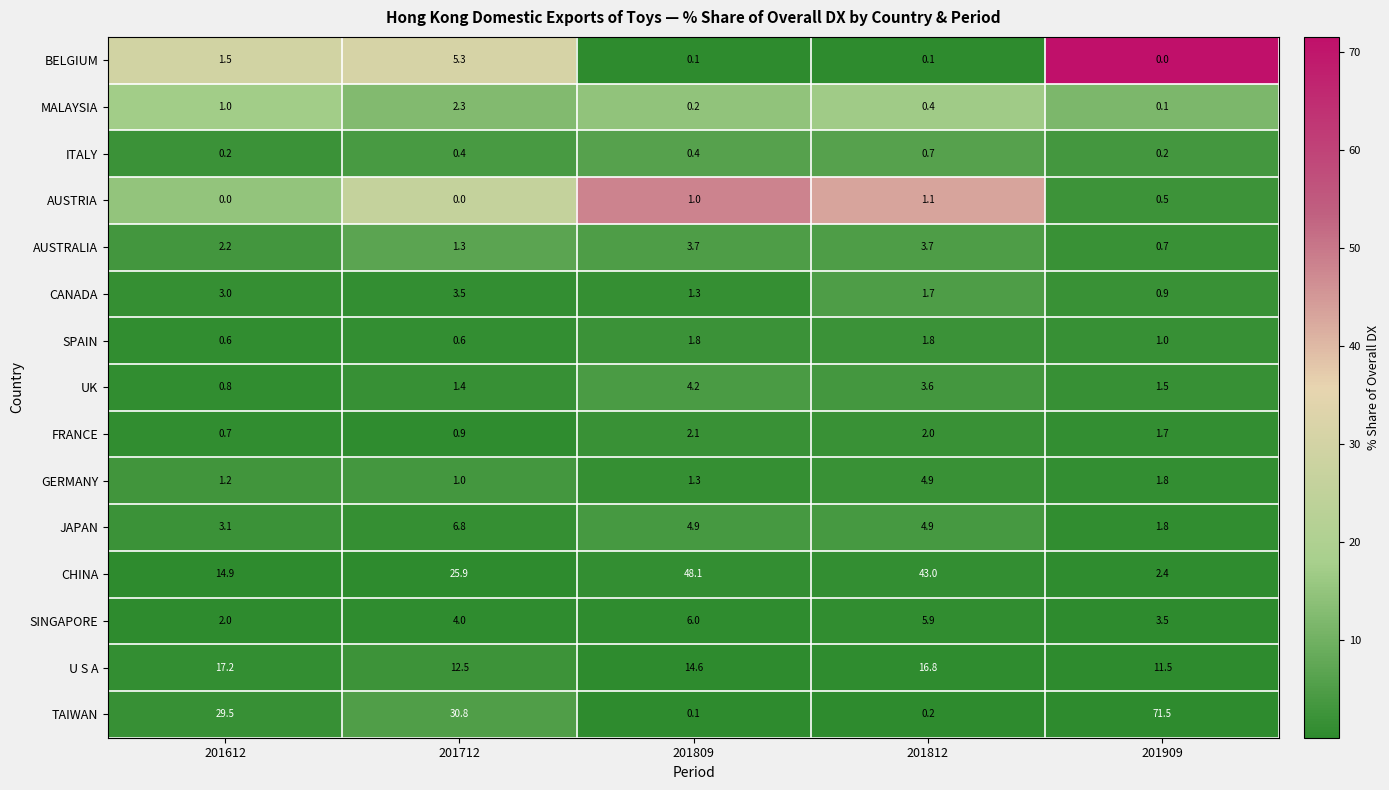

Count the number of categories in the chart.

5